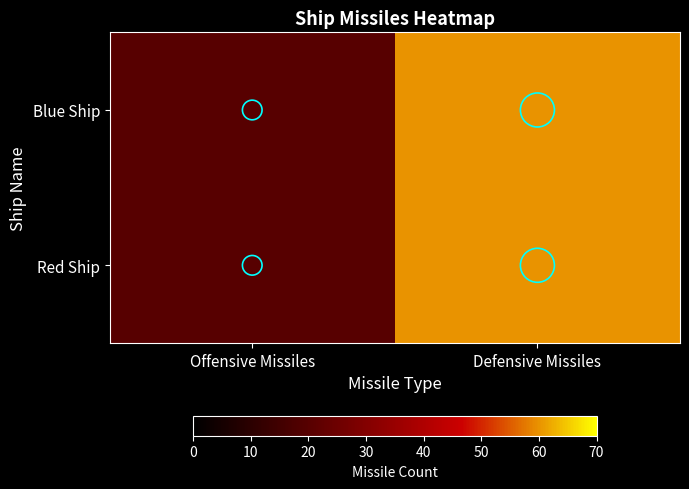

Between Defensive Missiles and Offensive Missiles, which is larger?

Defensive Missiles